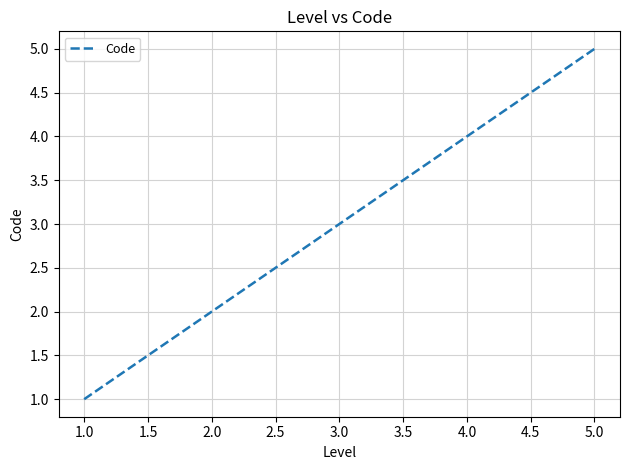

True or false: there are more than 0 points higher than both neighbors.

False